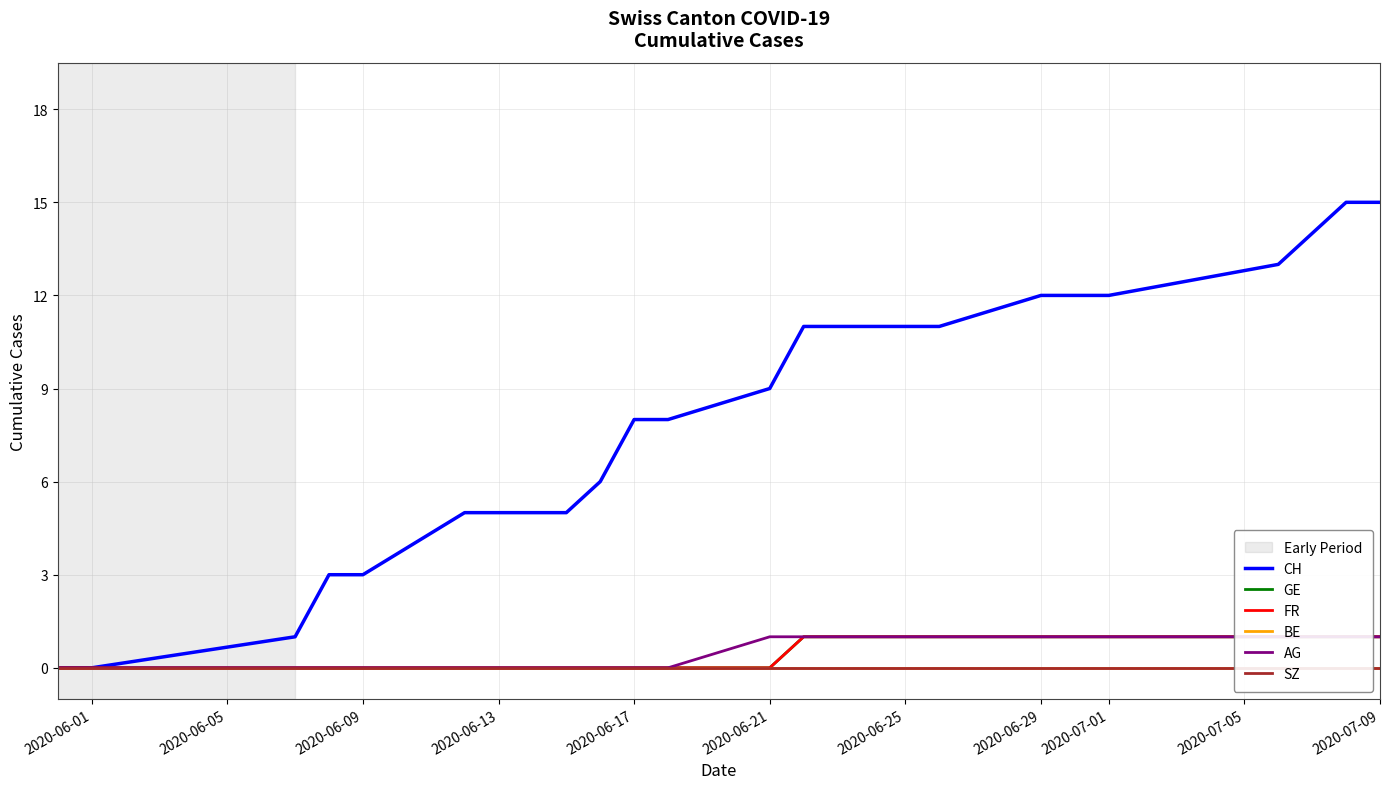

Count the number of categories in the chart.

21